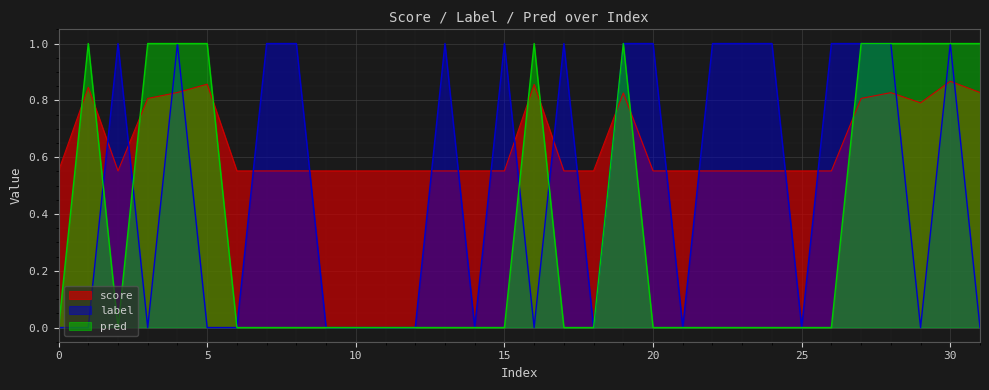

Does the chart display data point markers on the line(s)?

No